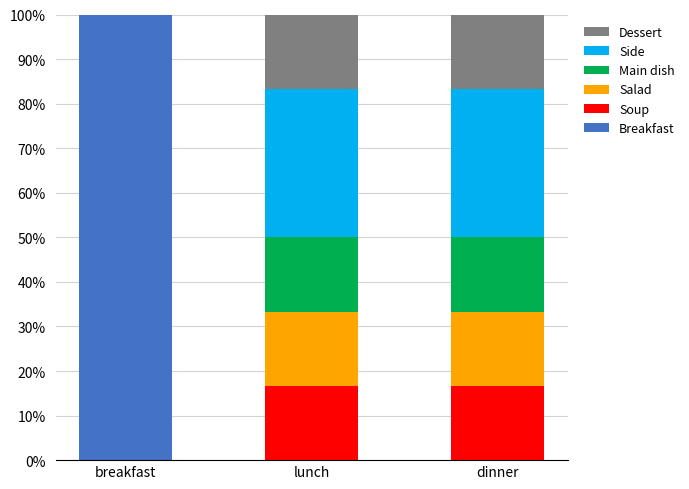

At which label does Breakfast reach its peak?

breakfast